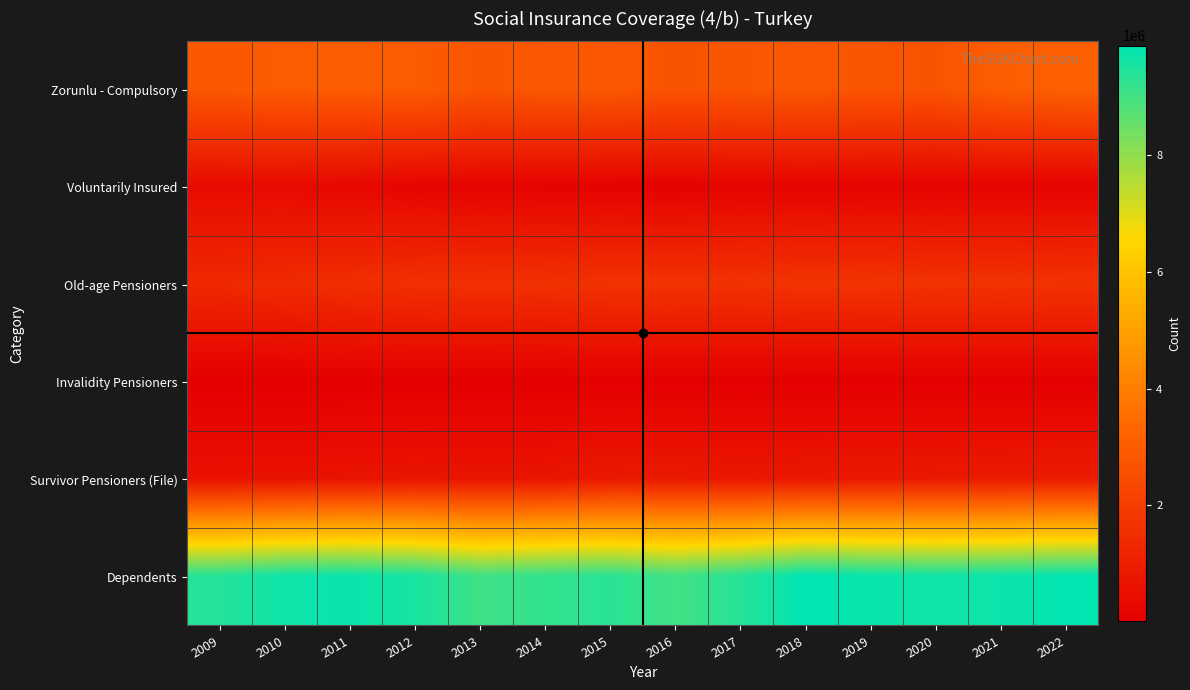

Reading left to right, what are all the values shown in this chart?

Zorunlu - Compulsory: 2009=2847081	2010=2963323	2011=3002517	2012=2967357	2013=2760917	2014=2827633	2015=2833035	2016=2701537	2017=2777484	2018=2833299	2019=2758067	2020=2720780	2021=3024877	2022=3097926
Voluntarily Insured: 2009=389791	2010=374535	2011=270780	2012=195557	2013=166333	2014=116204	2015=104999	2016=92595	2017=146510	2018=151481	2019=130087	2020=124530	2021=131868	2022=119542
Old-age Pensioners: 2009=1341488	2010=1383633	2011=1515943	2012=1553730	2013=1571185	2014=1590450	2015=1648715	2016=1647662	2017=1641037	2018=1678665	2019=1672986	2020=1649416	2021=1658108	2022=1642946
Invalidity Pensioners: 2009=15480	2010=16741	2011=17748	2012=19358	2013=18639	2014=19865	2015=20727	2016=21234	2017=21766	2018=22166	2019=22542	2020=21843	2021=21741	2022=22041
Survivor Pensioners (File): 2009=588593	2010=601885	2011=643468	2012=686171	2013=658980	2014=682177	2015=831136	2016=849158	2017=762140	2018=788948	2019=812302	2020=835081	2021=868288	2022=887711
Dependents: 2009=9380917	2010=9679426	2011=9735494	2012=9552699	2013=9056082	2014=9213757	2015=9330879	2016=9008655	2017=9375821	2018=9872300	2019=9742341	2020=9656246	2021=9706009	2022=9838205